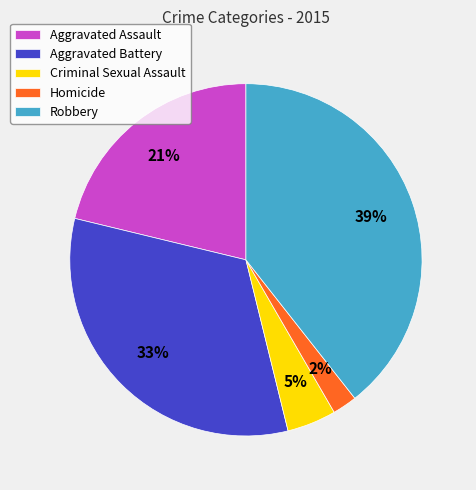

Which slice is the largest?

Robbery